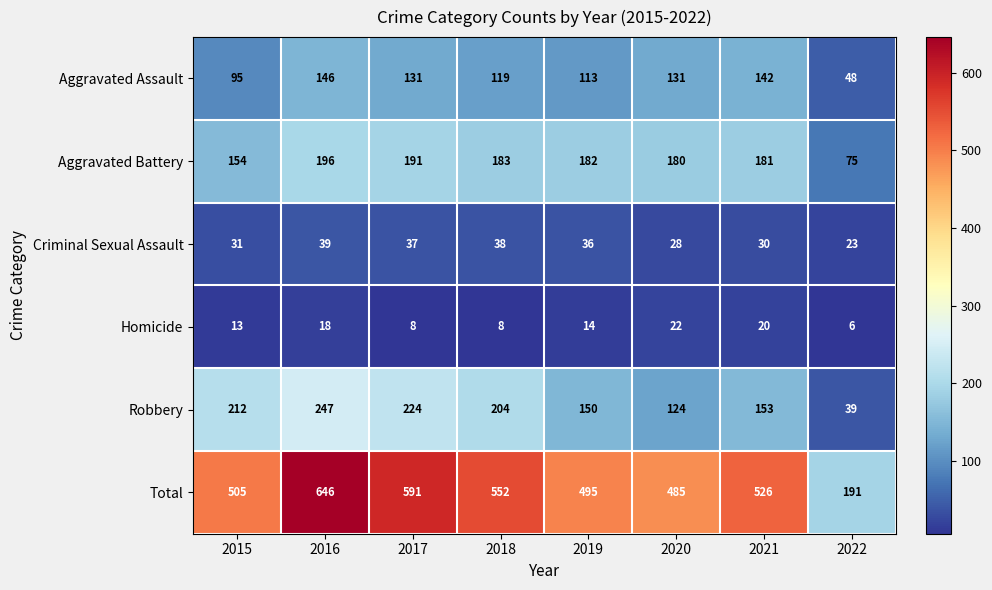

At how many categories does at least one series exceed 214?

7